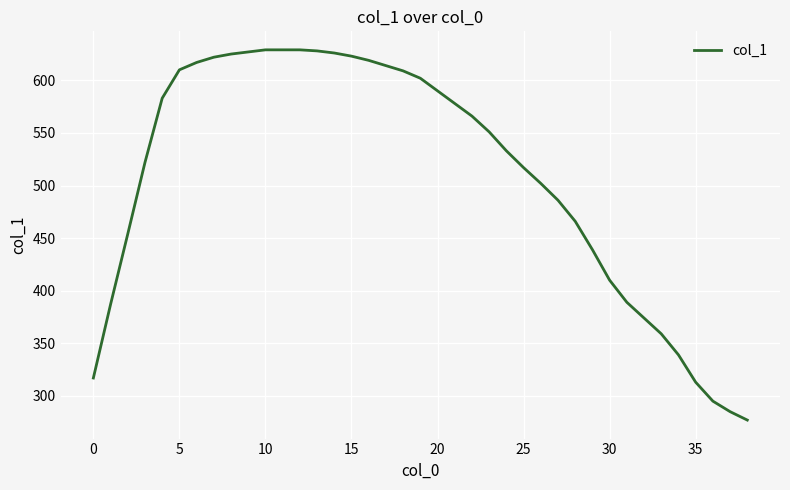

What is the smallest value displayed?

277